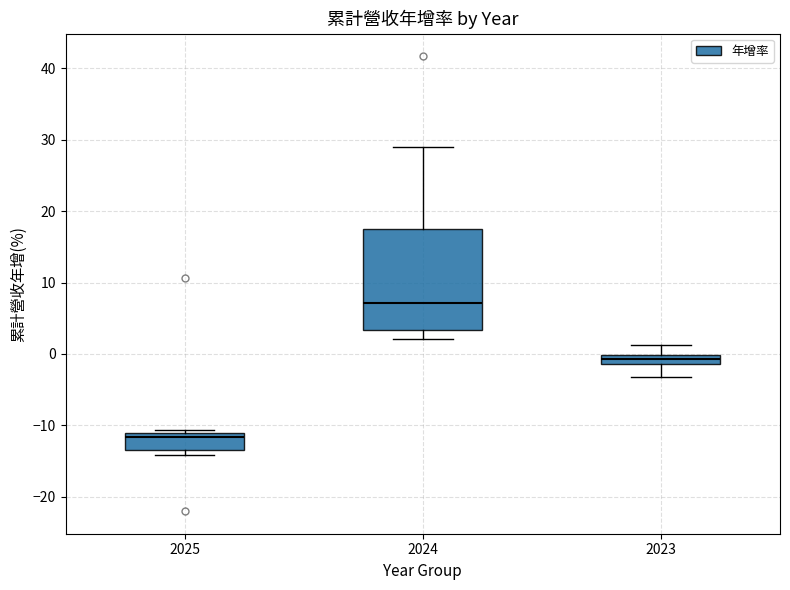

Where is the upper edge of the box at x = 2025 on the y-axis? The values are not printed on the chart, so give them approximately, as read against the axis.

-11